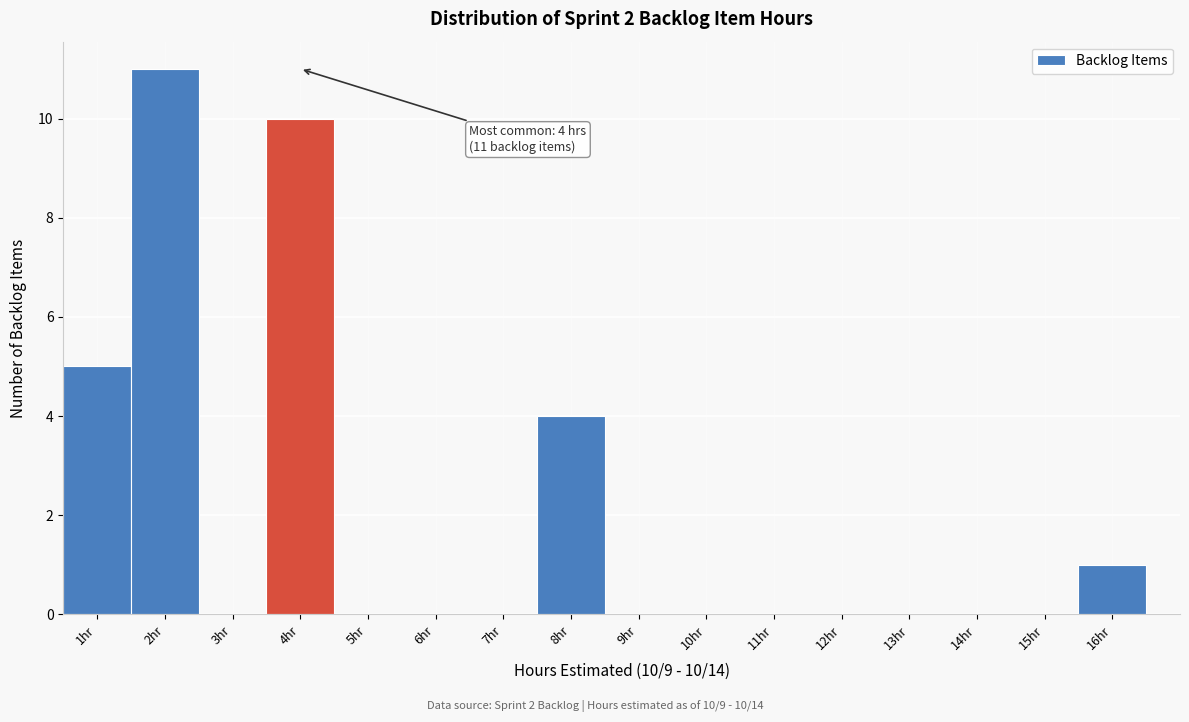

Which range on the x-axis has the tallest bar?

1.5 to 2.5